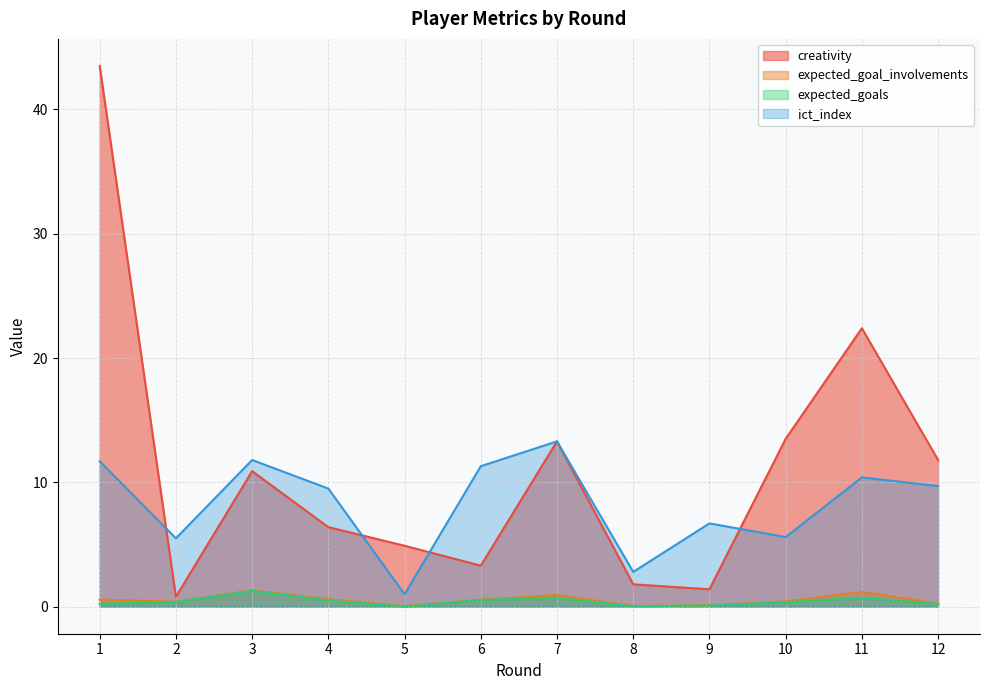

Which category has the lowest value across all series?

5